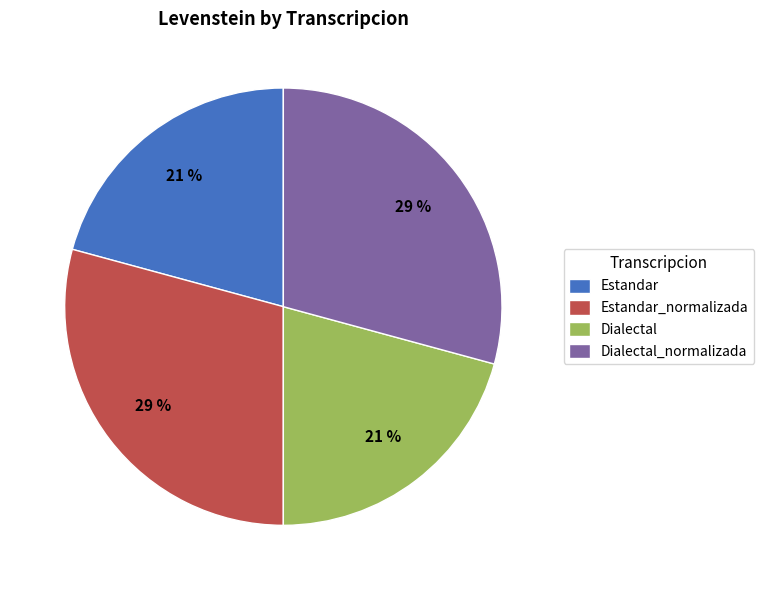

Count the number of slices in the pie.

4